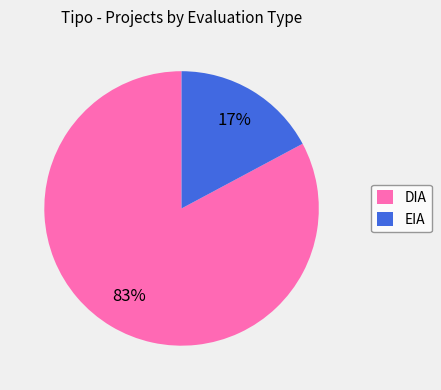

Count the number of slices in the pie.

2